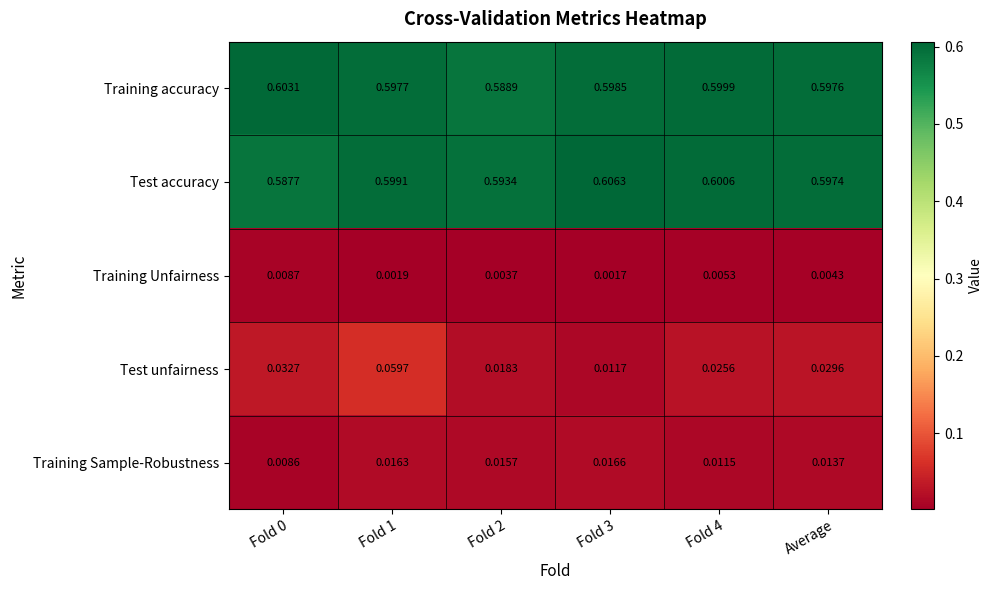

Which series has the largest total across all categories?

Training accuracy